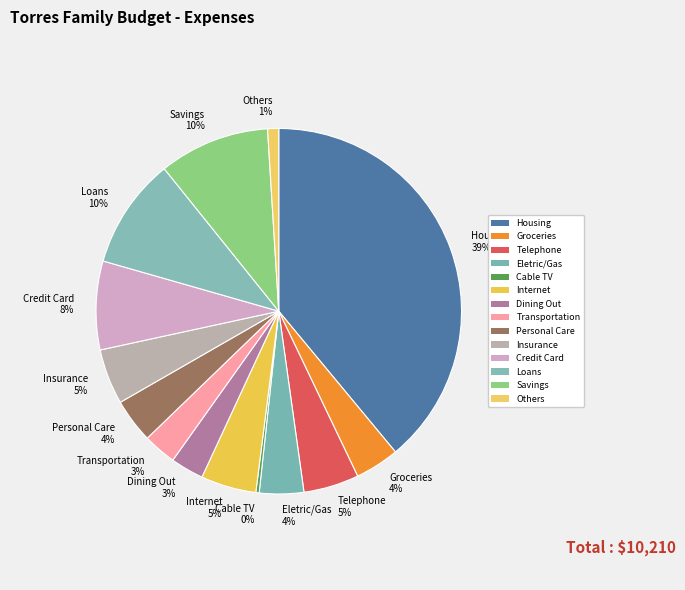

Do Groceries and Telephone together represent more than half of the pie?

No